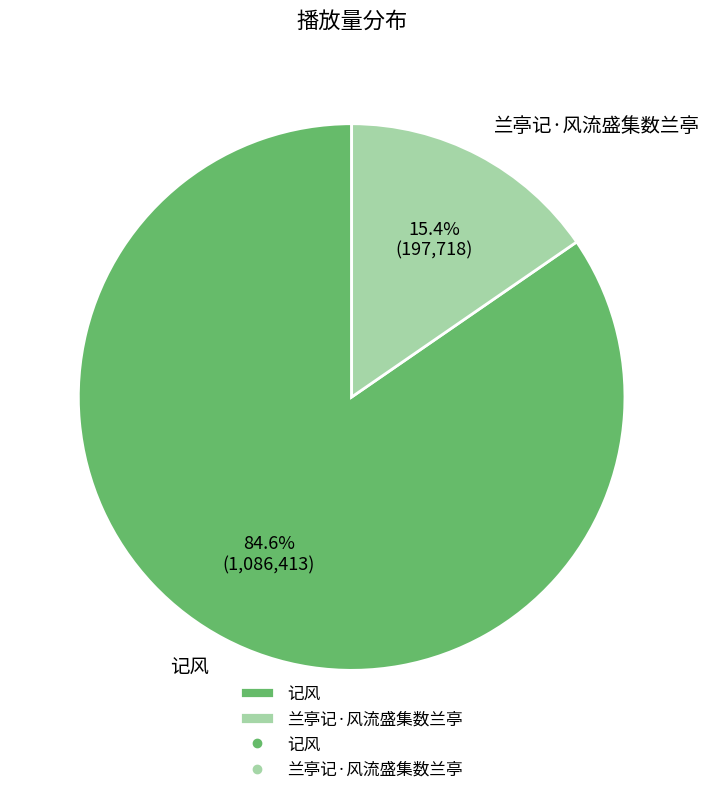

Rank the categories by value from highest to lowest.

记风, 兰亭记·风流盛集数兰亭